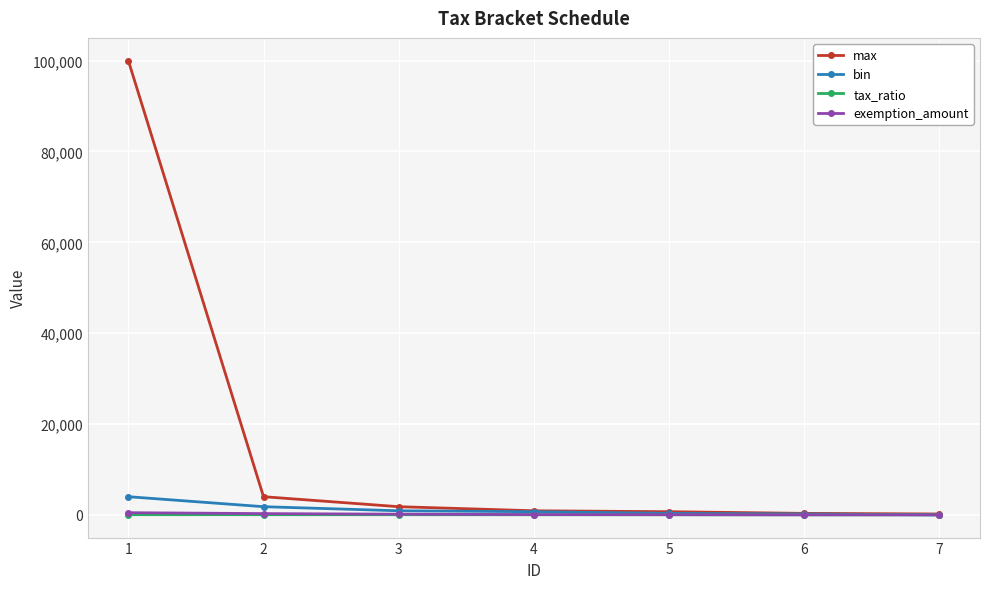

Which series has the largest total across all categories?

max